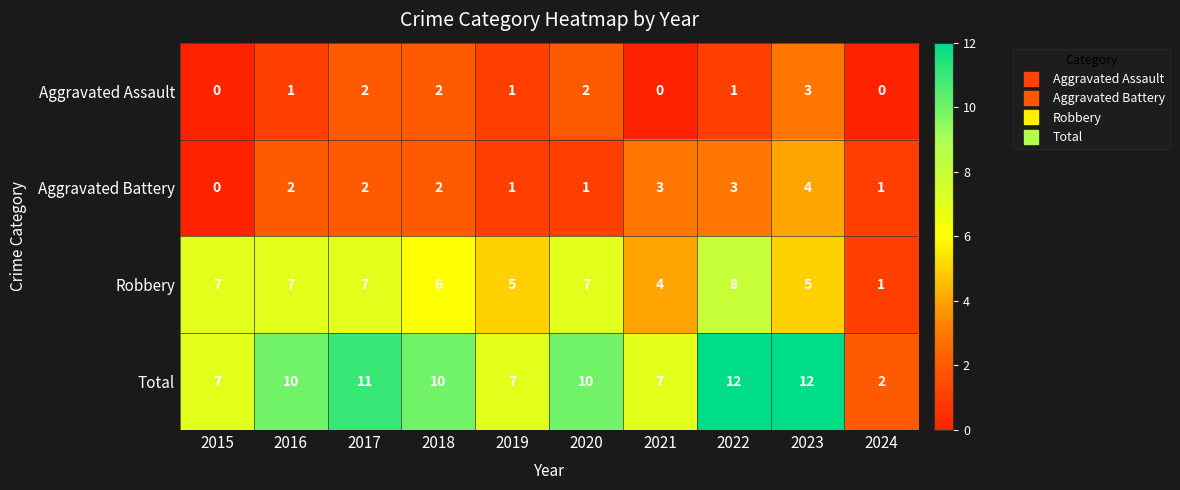

Read the Total value at 2015.

7